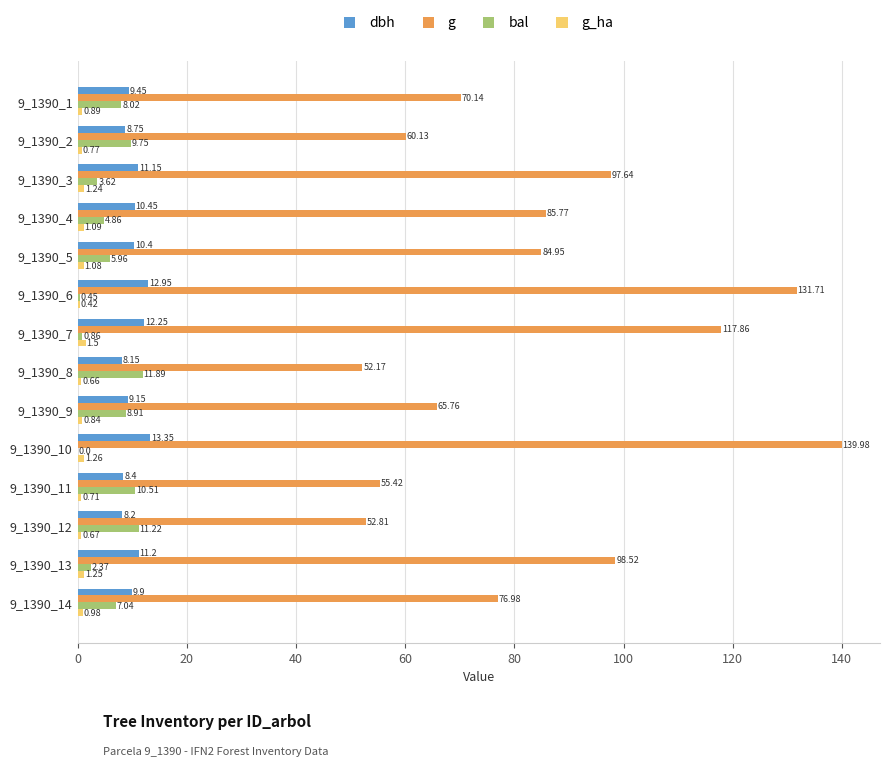

Which series changed the most between 9_1390_5 and 9_1390_8?

g